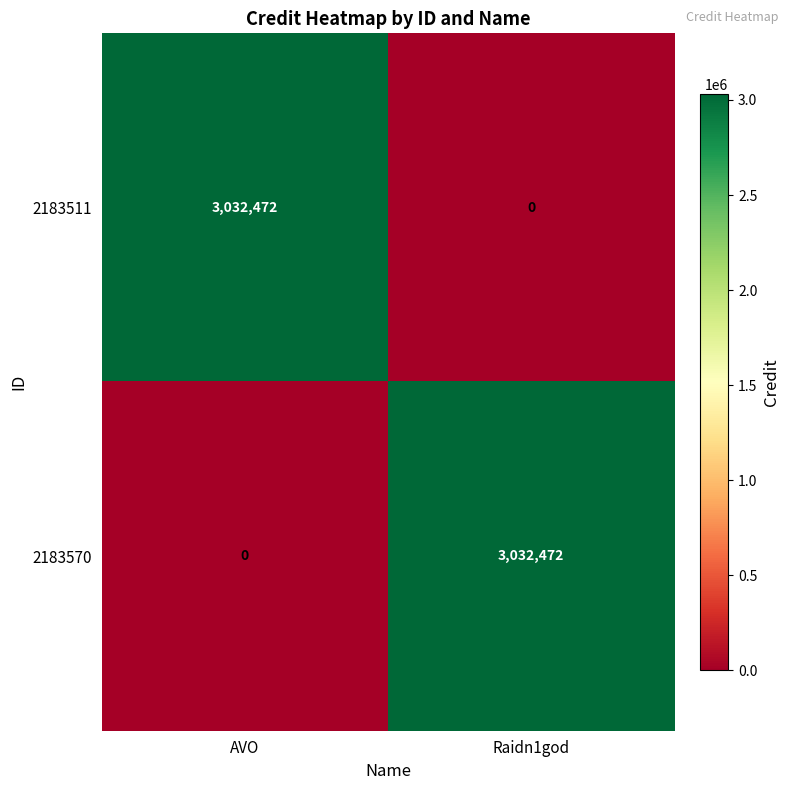

Is it true that 2183570 equals 1817511 at Raidn1god?

False